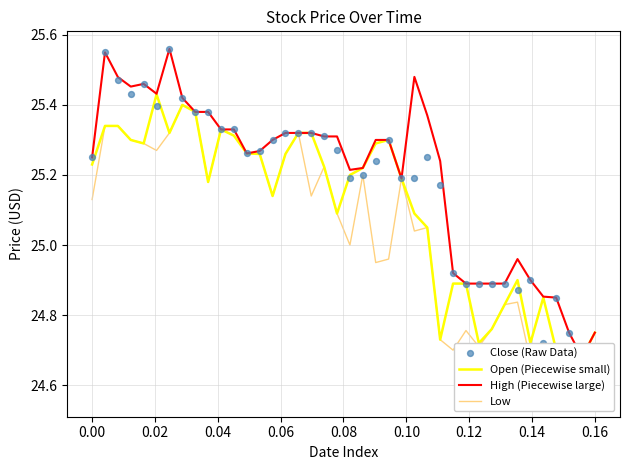

What are all the series names shown in the legend?

Open (Piecewise small), High (Piecewise large), Low, Close (Raw Data)